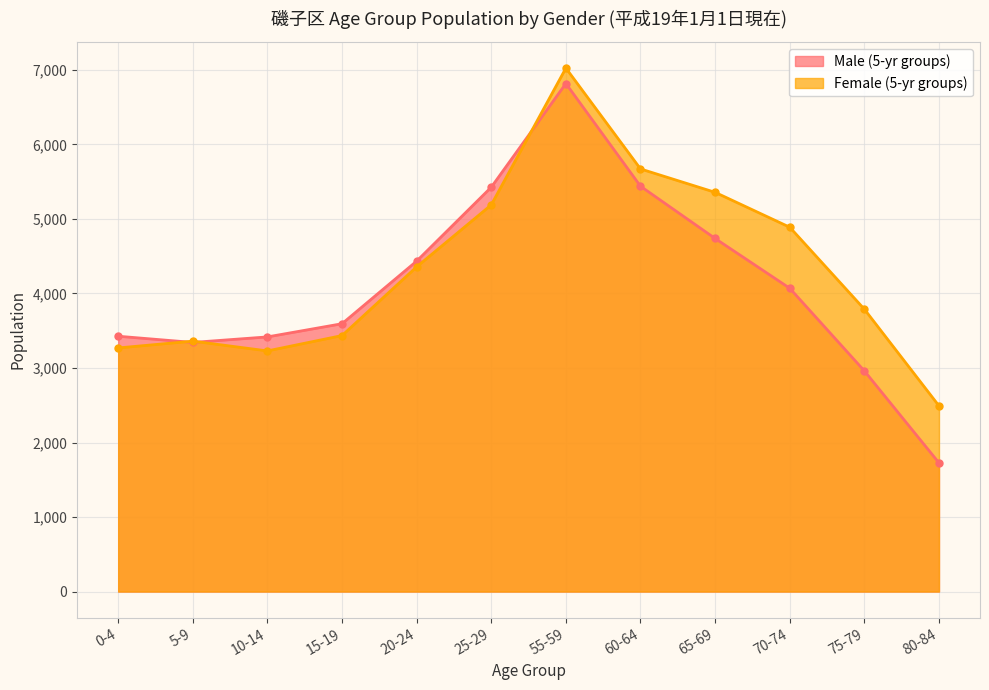

What is the difference between the Female (5-yr groups) values at 65-69 and 80-84?

2865